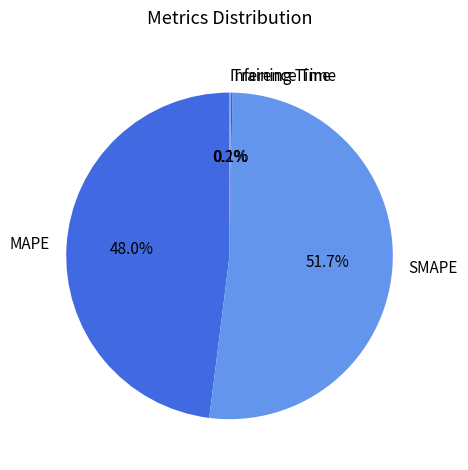

Which slice is the largest?

SMAPE